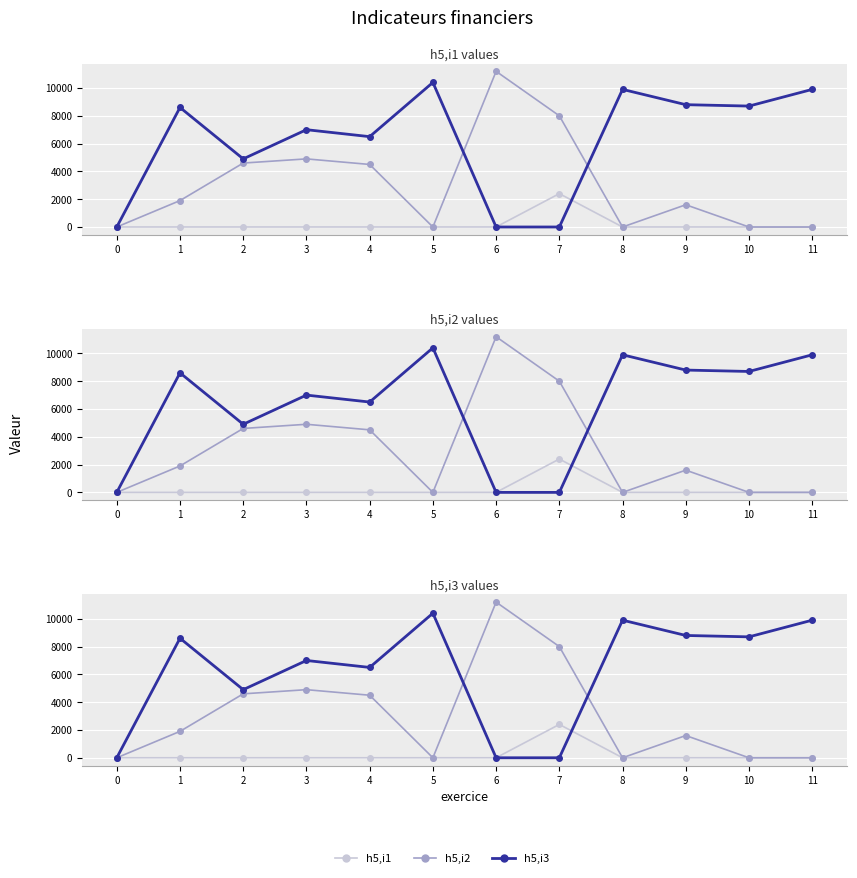

What is the average value of the h5,i1 series?

200